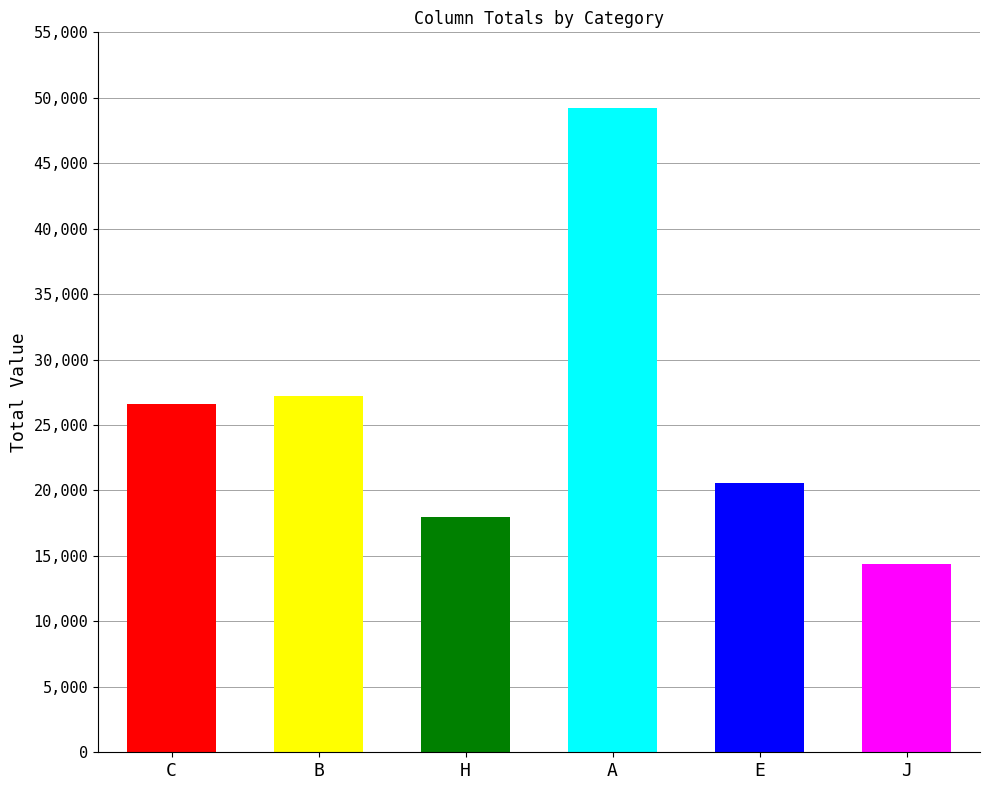

Reading left to right, extract all data points from this chart.

C=26600	B=27200	H=18000	A=49200	E=20600	J=14400